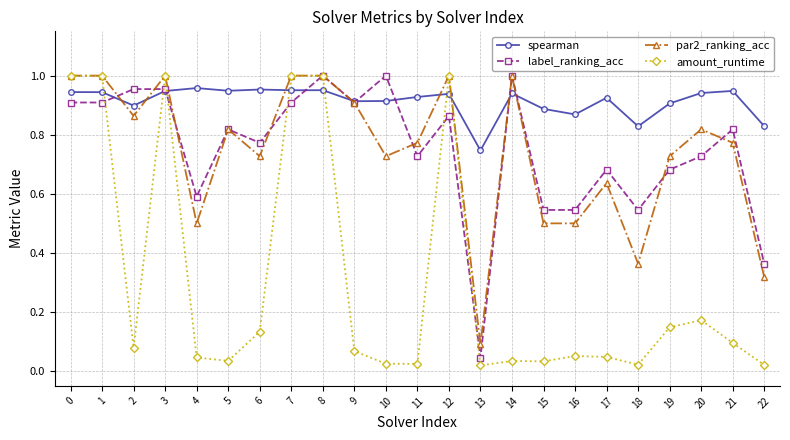

Which series has the widest spread of values?

amount_runtime